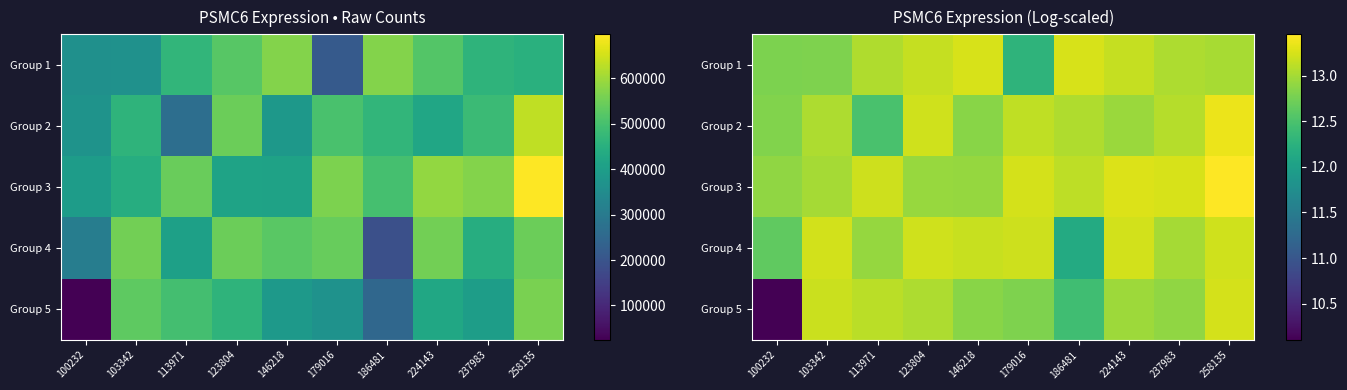

What is the sum of all Group 2 values?

130.0